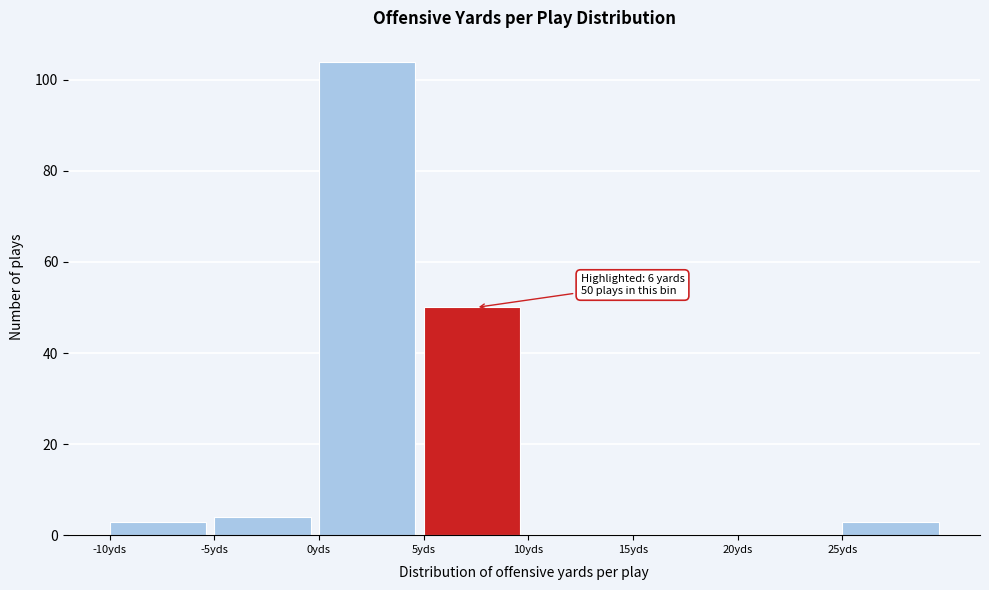

Over which range of the x-axis is the bar tallest?

0 to 5